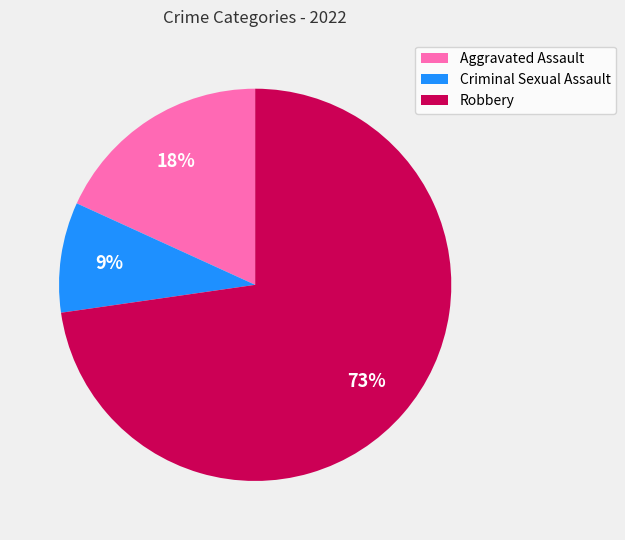

To the nearest percent, what is the average slice percentage?

33%